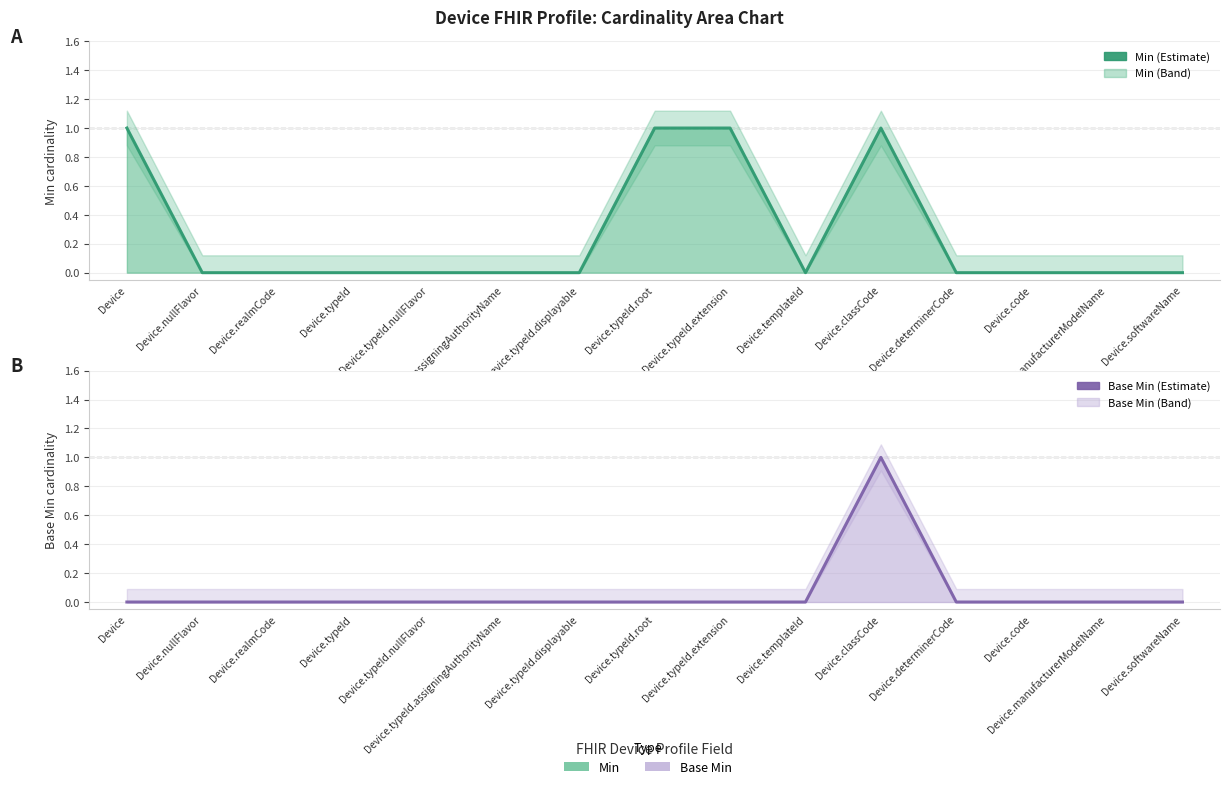

How many lines are shown in the chart?

2